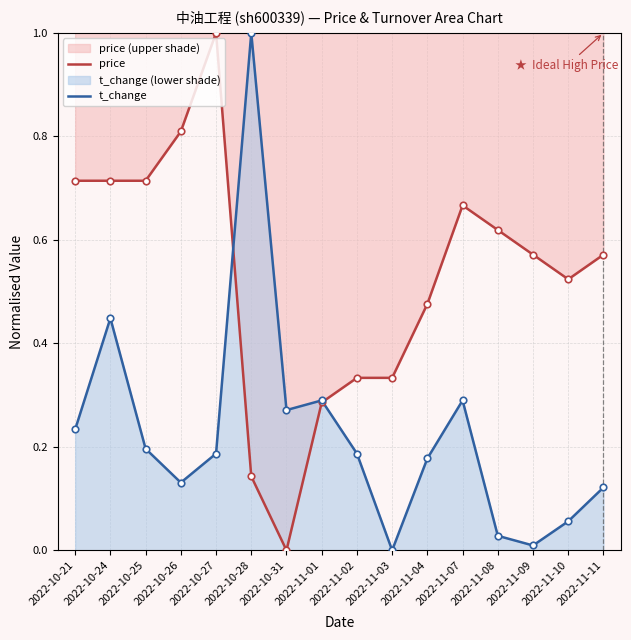

At which category is the sum across all series the highest?

2022-10-27